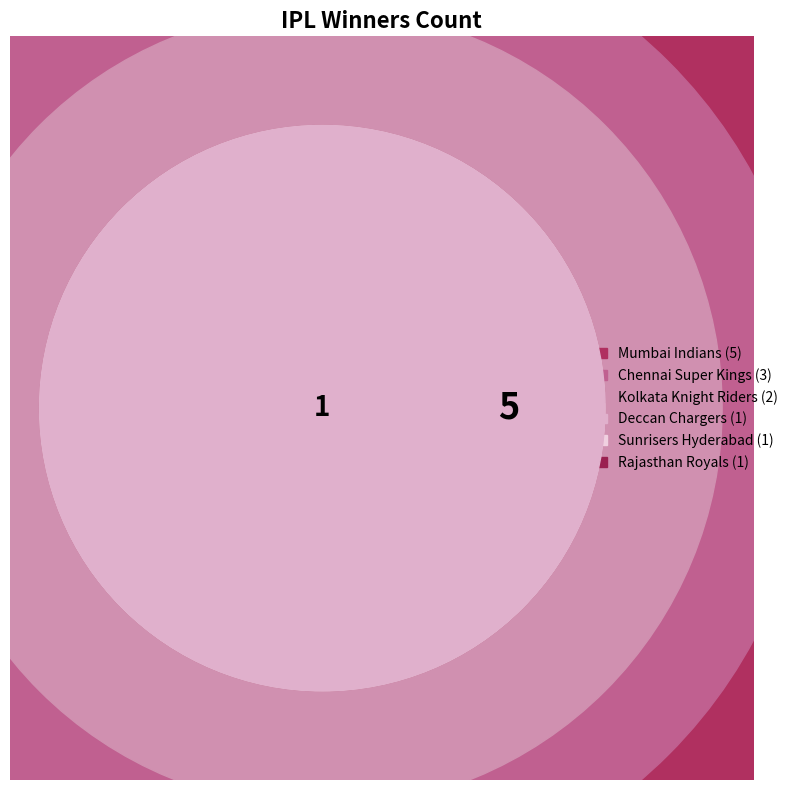

The Deccan Chargers slice represents 8% of the pie. True or false?

True